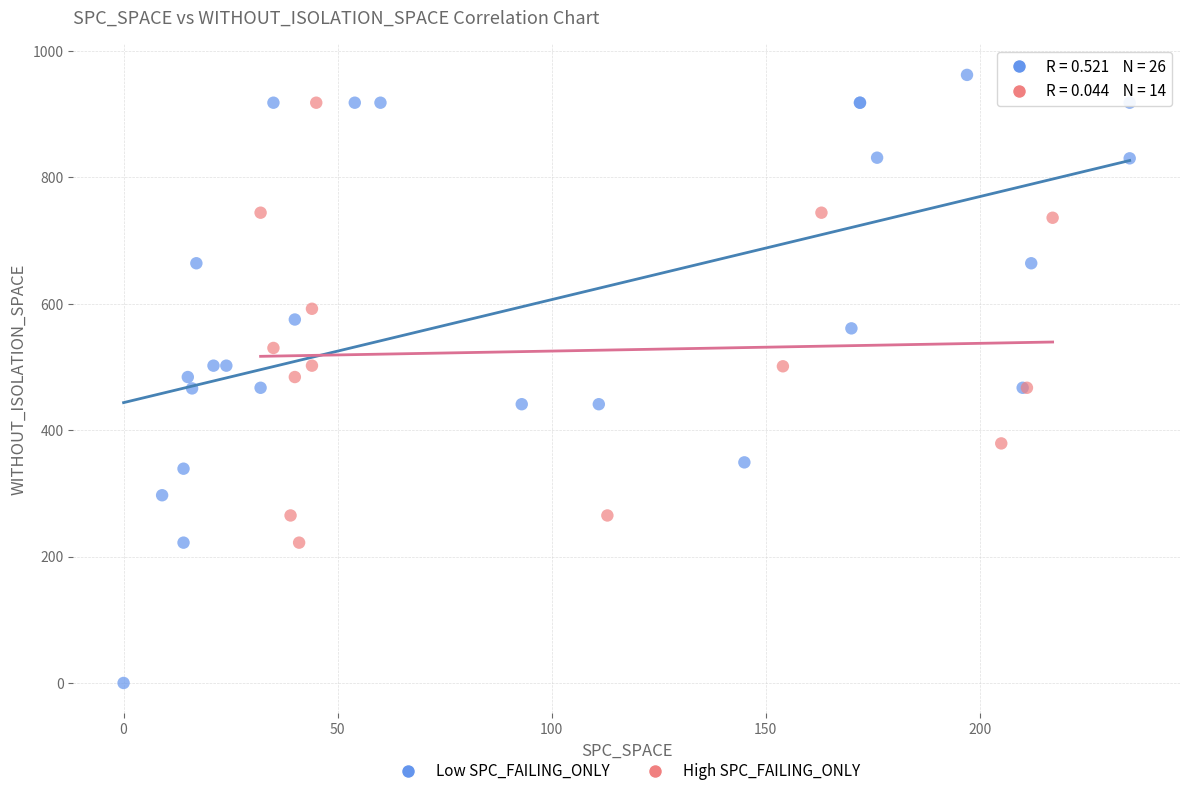

Which series has the widest spread of Y values?

Low SPC_FAILING_ONLY